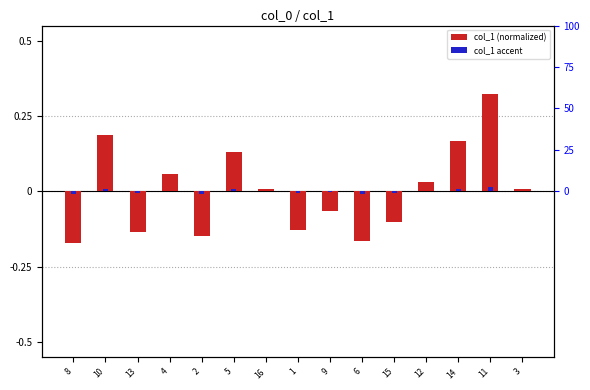

Are the bars grouped side by side (vs. stacked)?

Yes